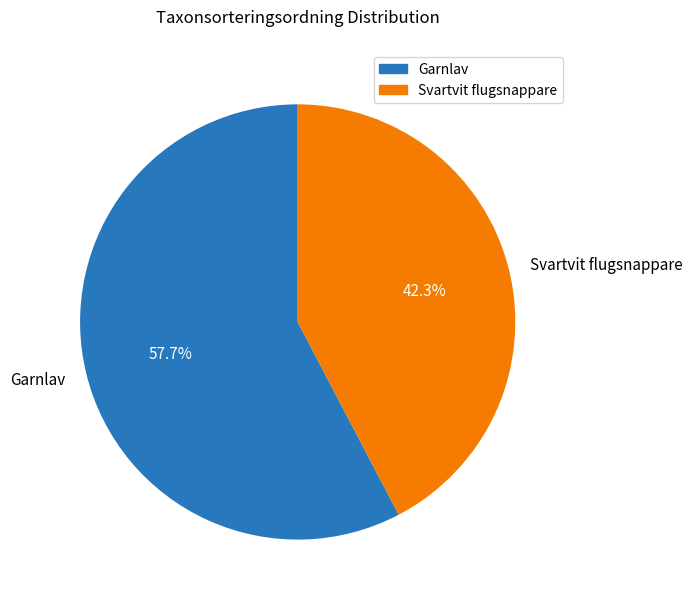

Which category has the biggest portion of the pie?

Garnlav